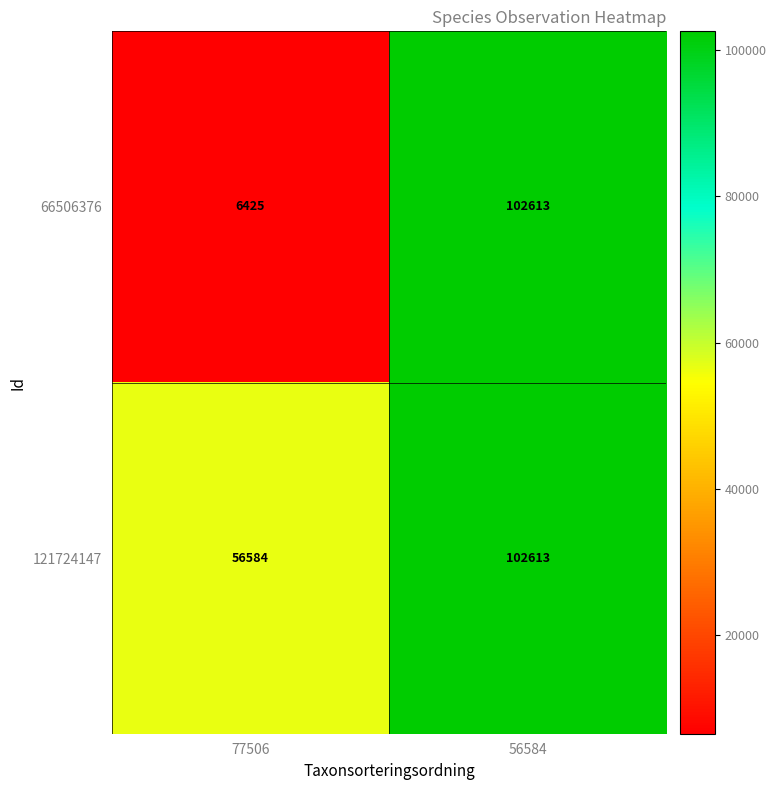

At which category is the sum across all series the highest?

56584